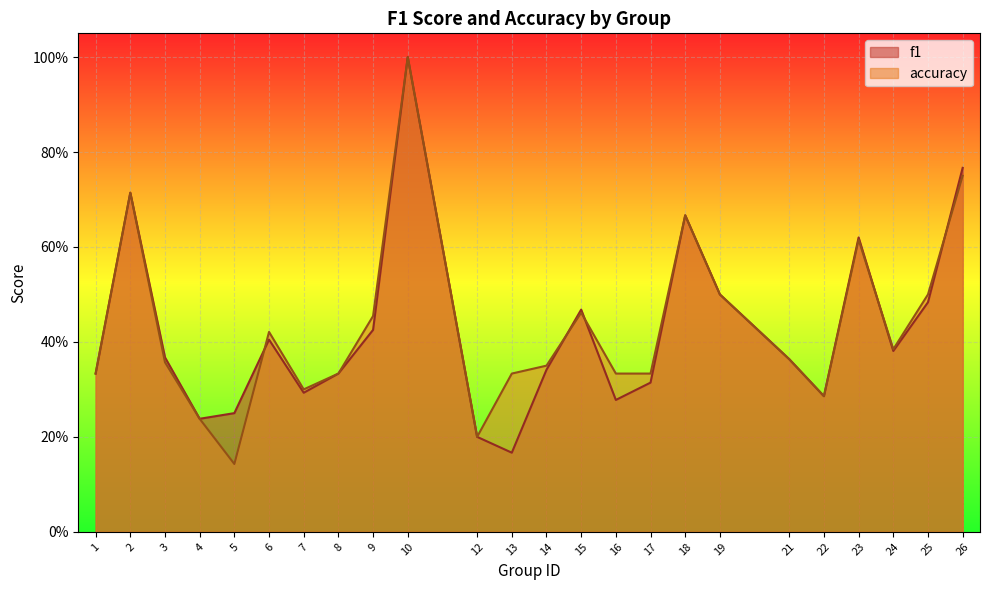

How many intersections are there between f1 and accuracy?

5